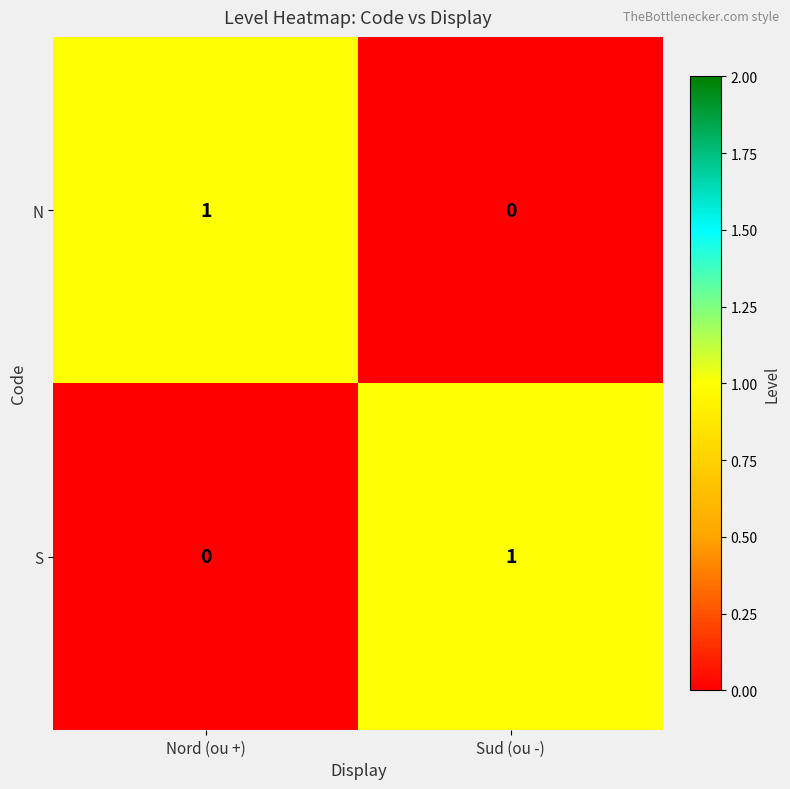

Reading left to right, transcribe all the data shown in this chart.

N: 1	0
S: 0	1